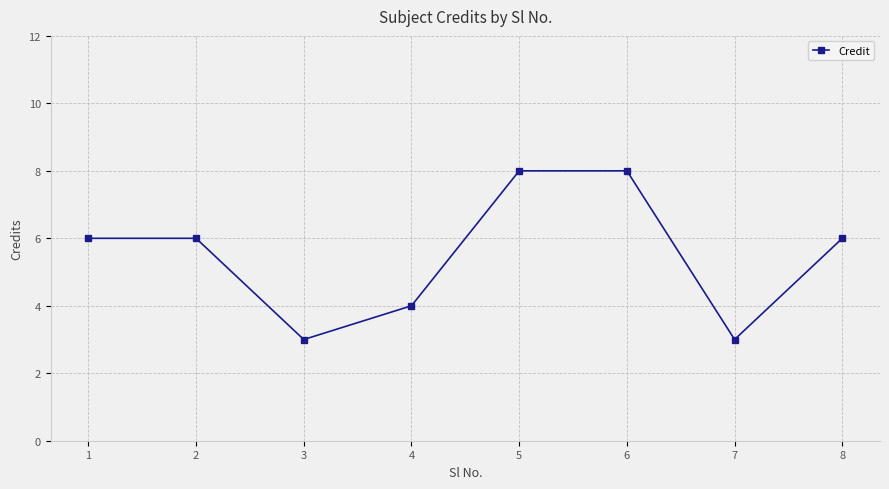

At which category does the data reach its first local valley?

3